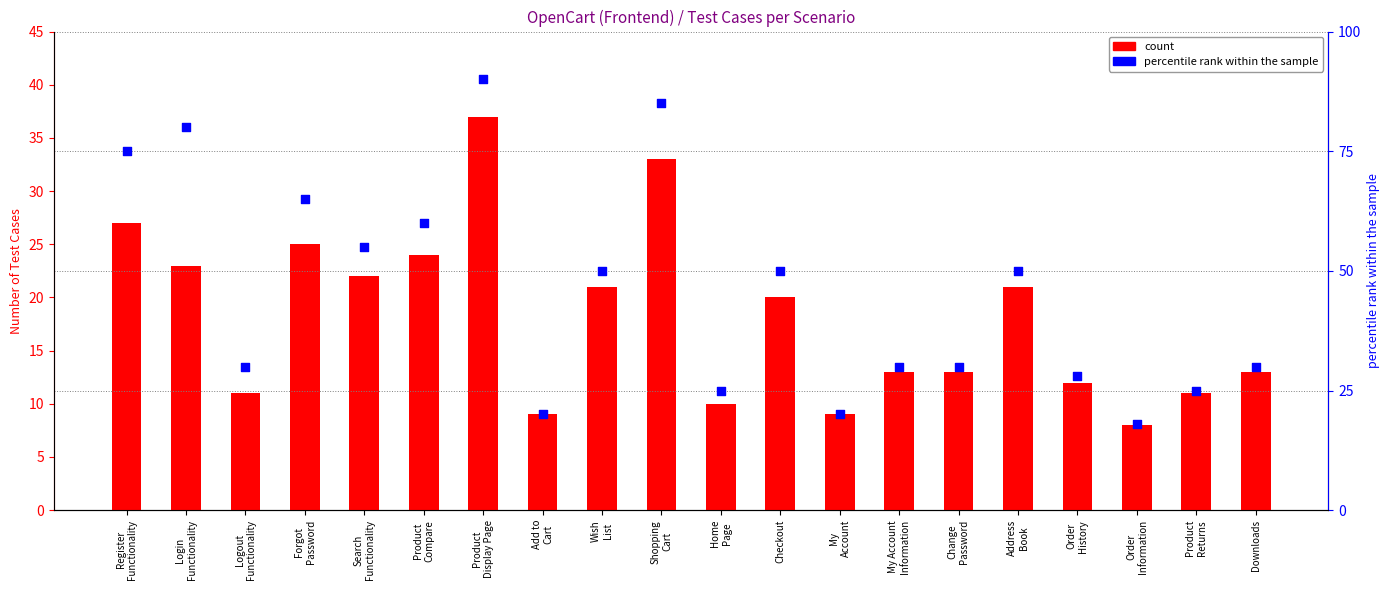

Which series has the largest total across all categories?

percentile rank within the sample